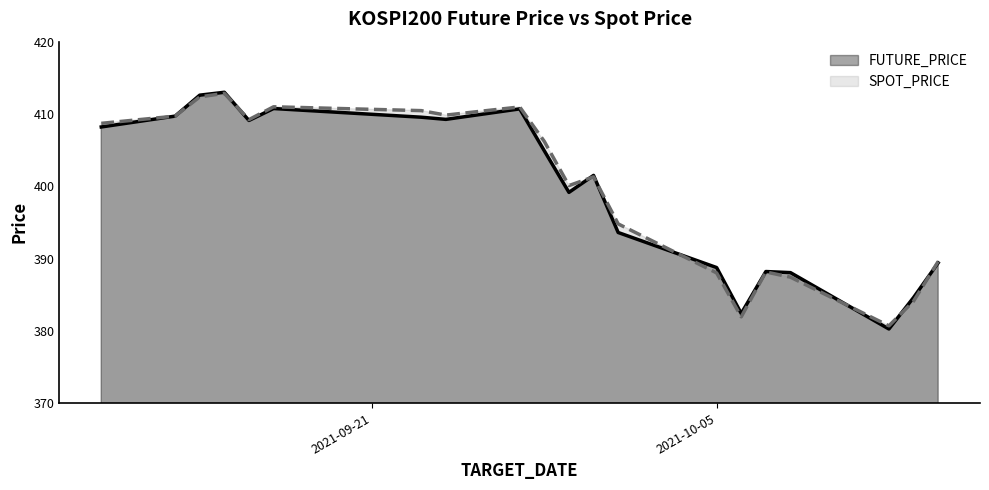

Where does the SPOT_PRICE series first go above 406?

2021-09-10